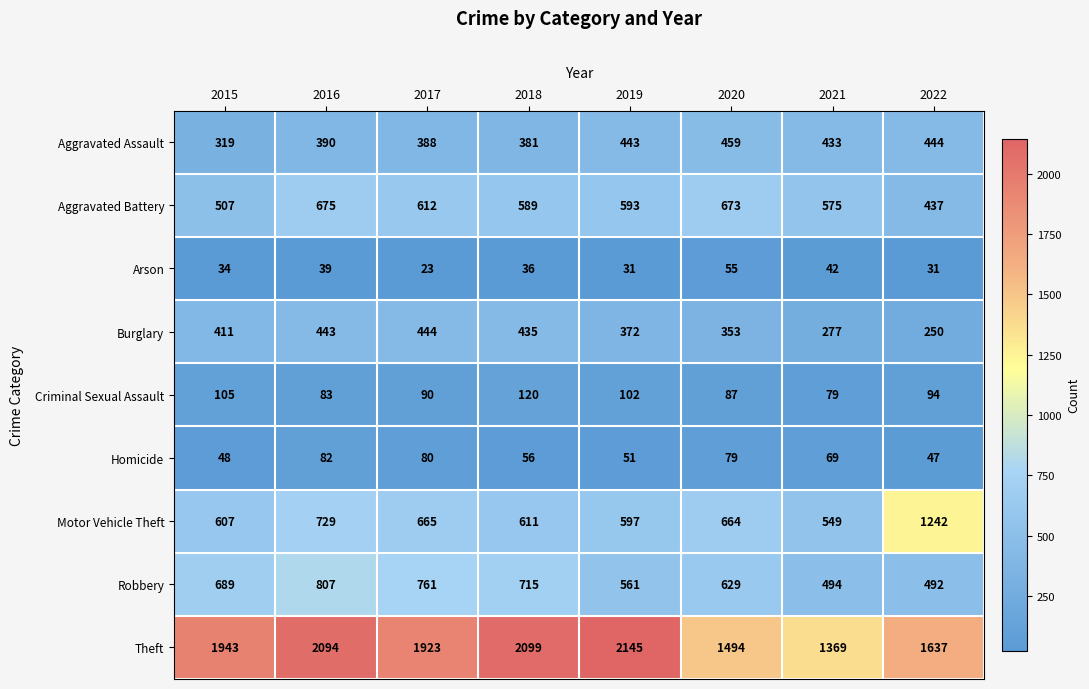

The value of Aggravated Assault at 2022 is 307. True or false?

False